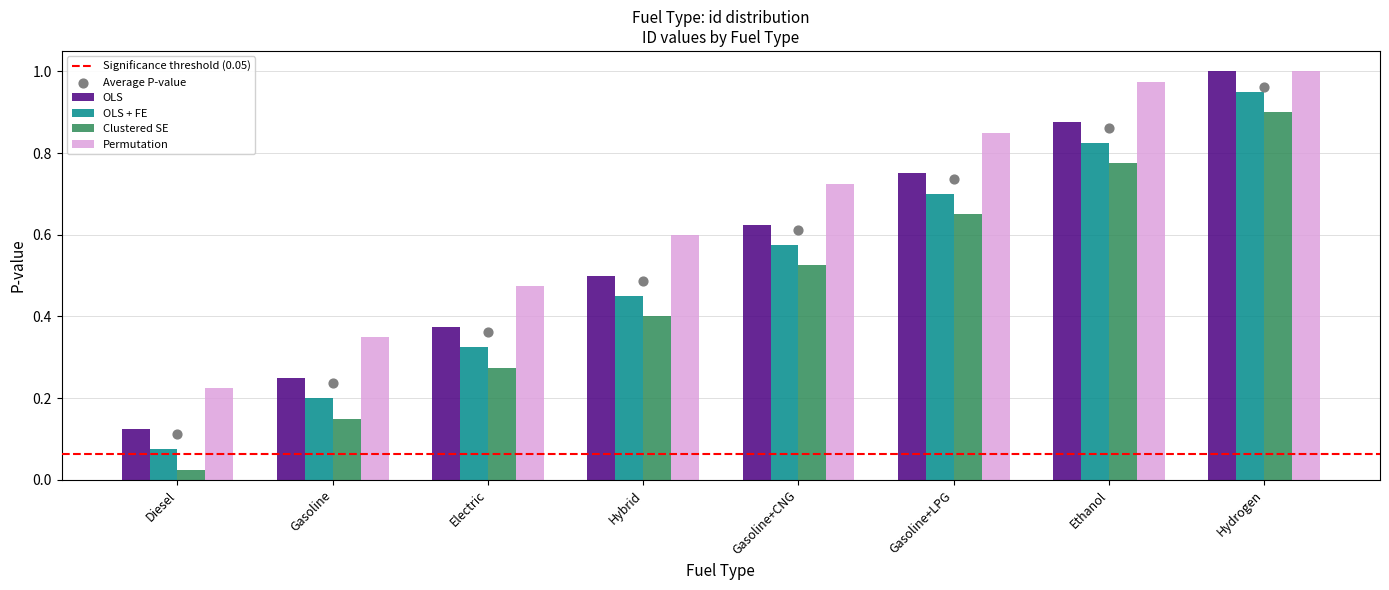

What is the total value across all series at Hybrid?

1.8